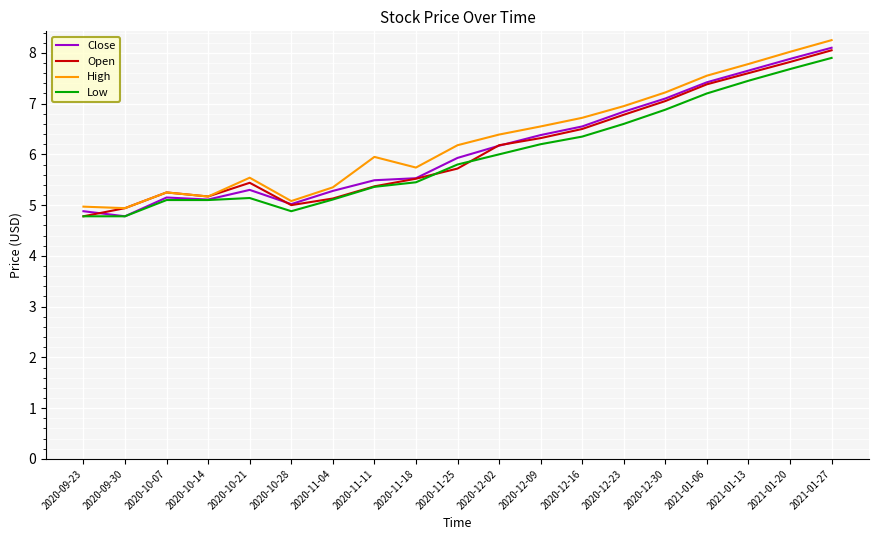

What is the difference between the maximum and minimum values in the Open series?

3.3